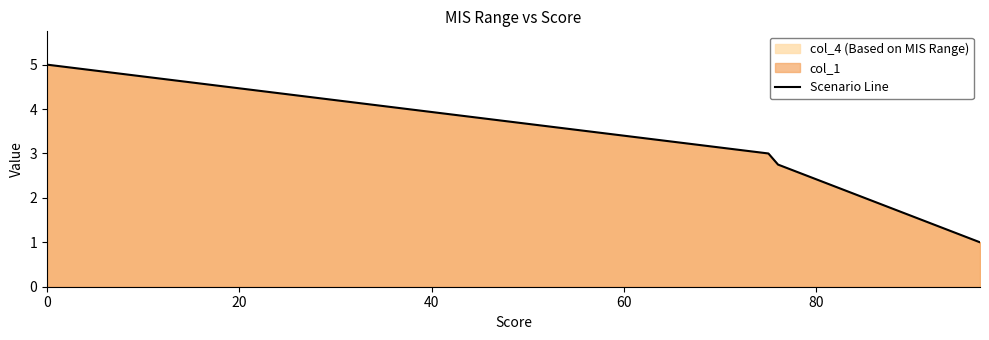

What is the sum of all values?

23.0